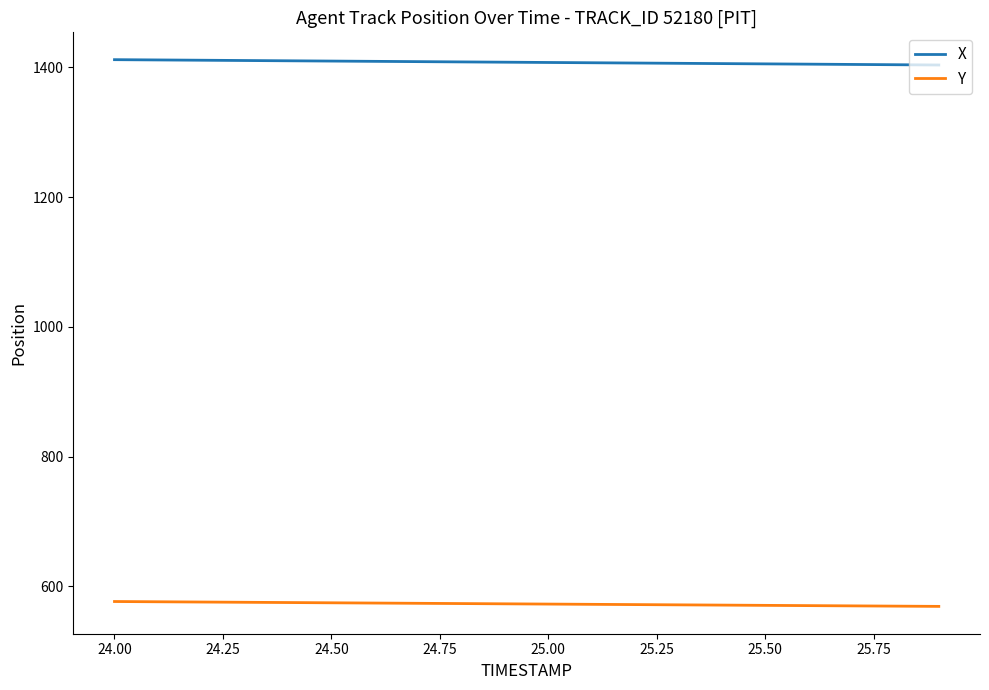

Which series has the largest total across all categories?

X